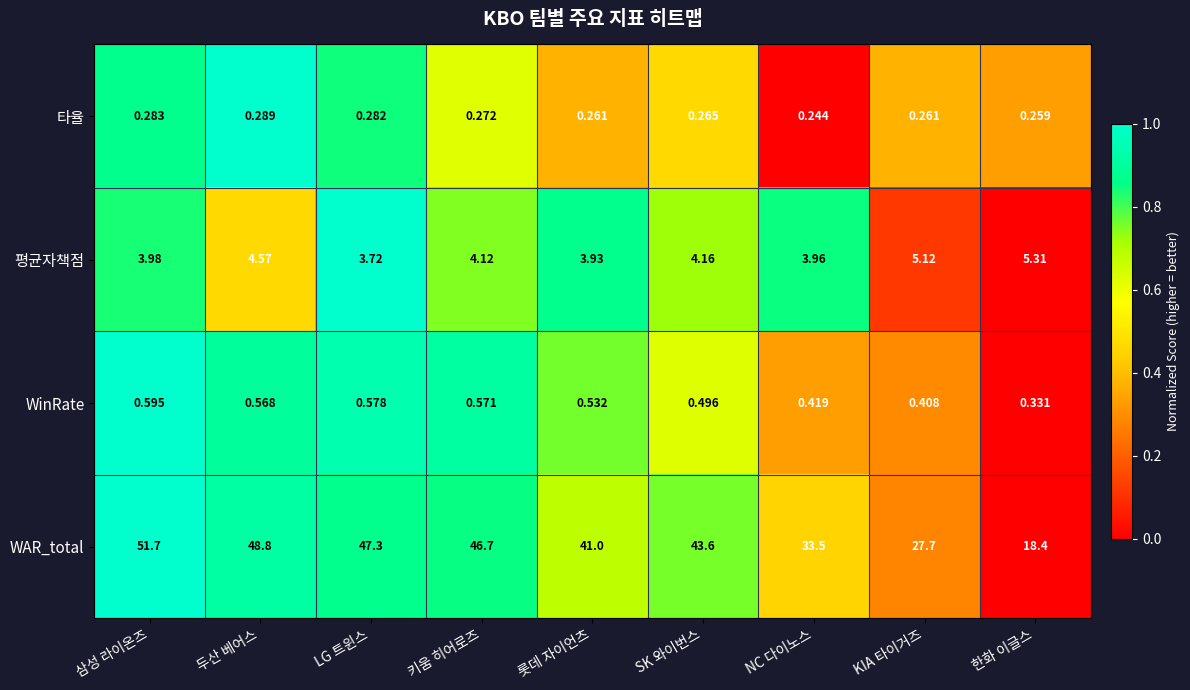

List the labels in order of 평균자책점 value, smallest first.

LG 트윈스, 롯데 자이언츠, NC 다이노스, 삼성 라이온즈, 키움 히어로즈, SK 와이번스, 두산 베어스, KIA 타이거즈, 한화 이글스